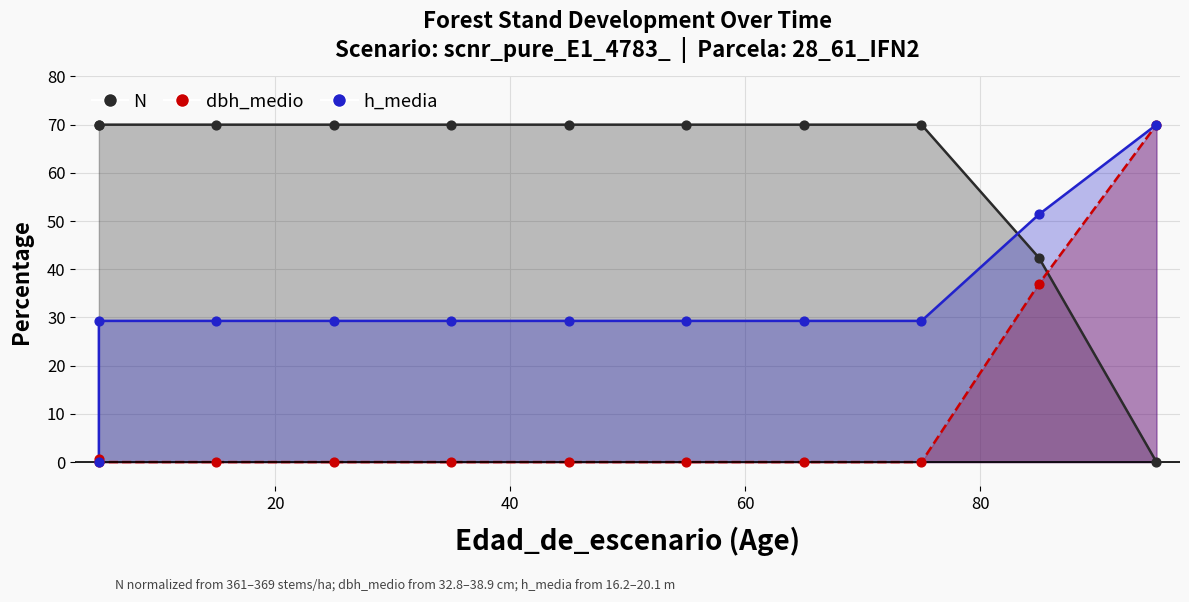

At which category is the sum across all series the highest?

95